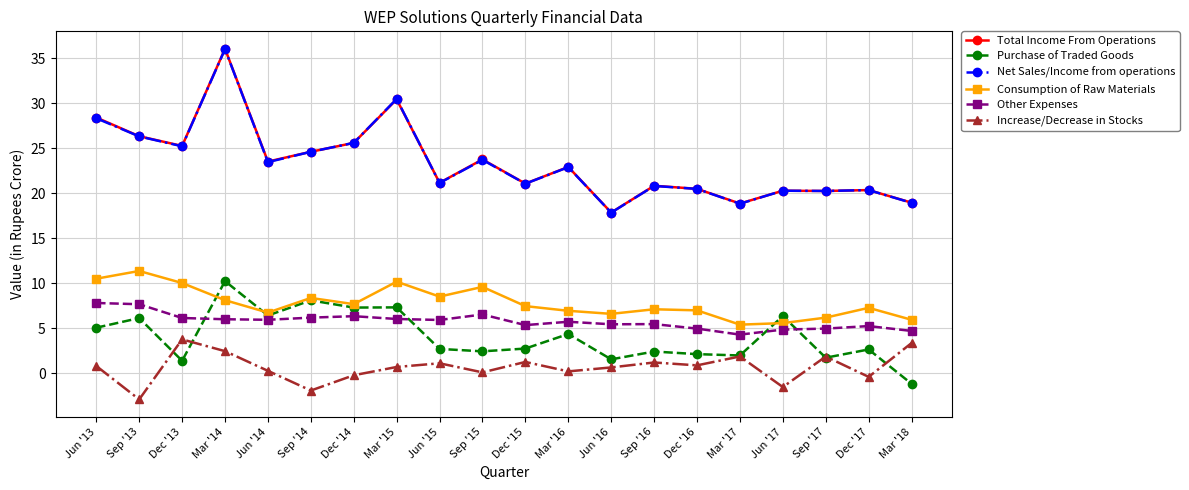

What is the sum of the Purchase of Traded Goods values at Mar '15 and Sep '14?

15.4